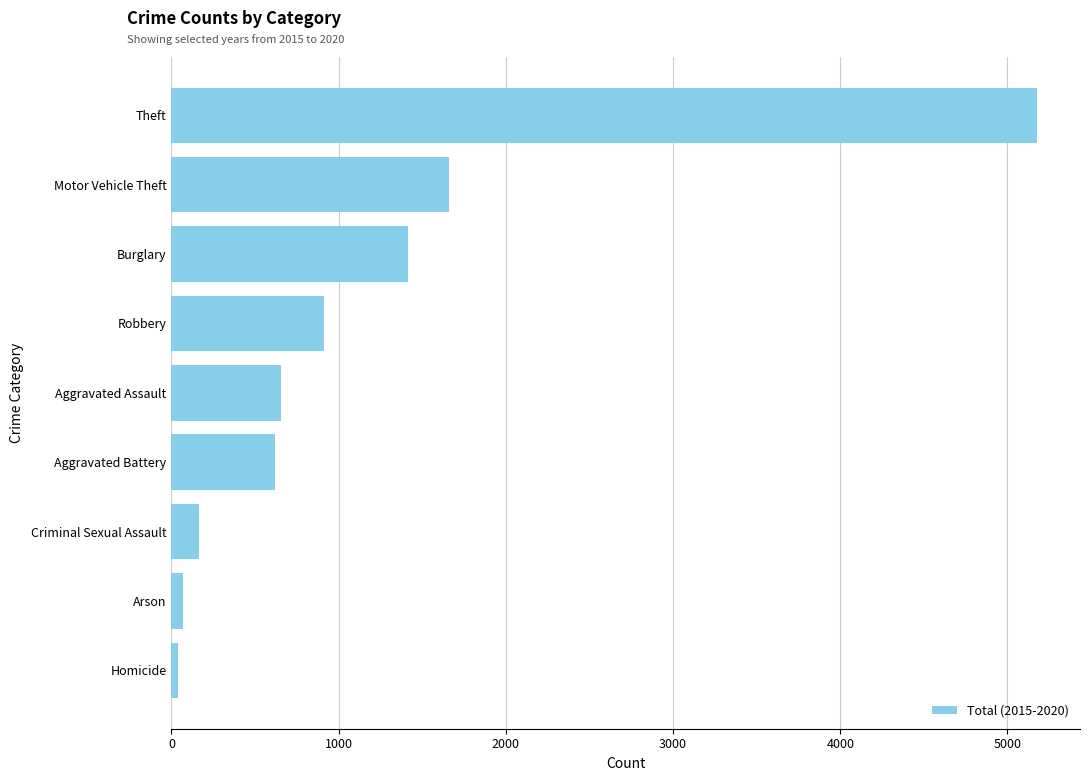

How many bars are there in total?

9